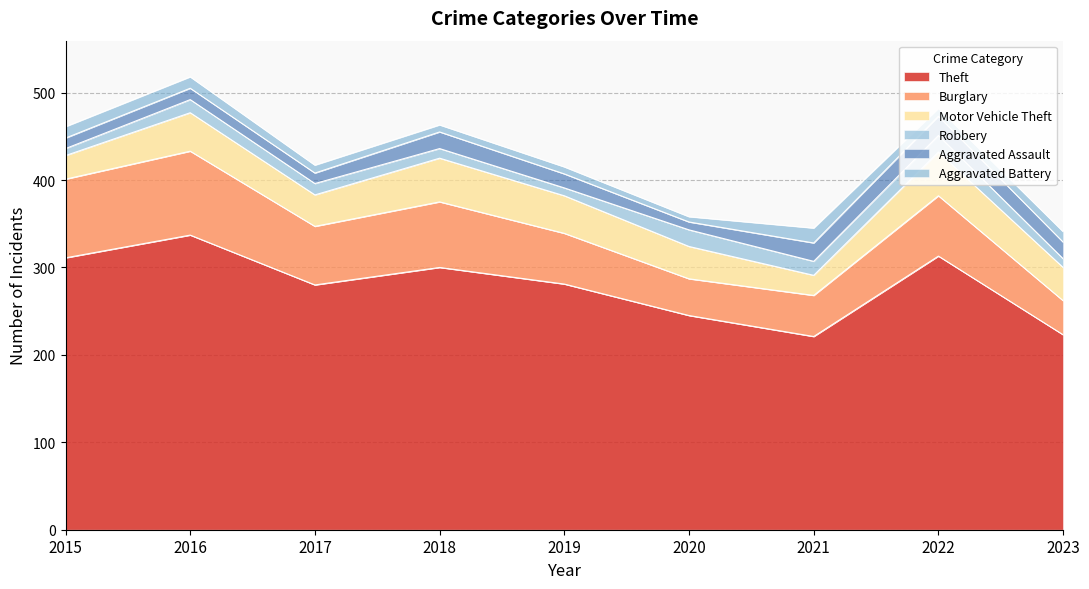

What is the difference between the highest and lowest values at 2022?

304